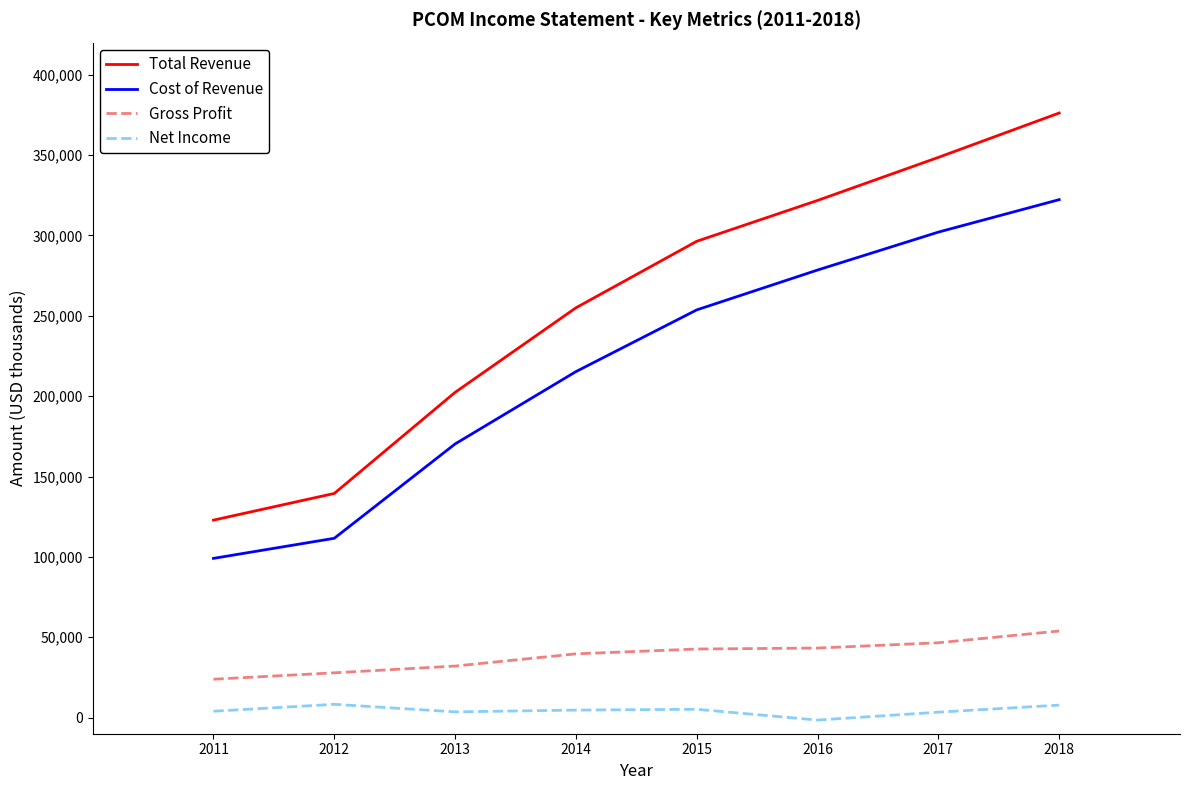

Which series changed the most between 2016 and 2018?

Total Revenue